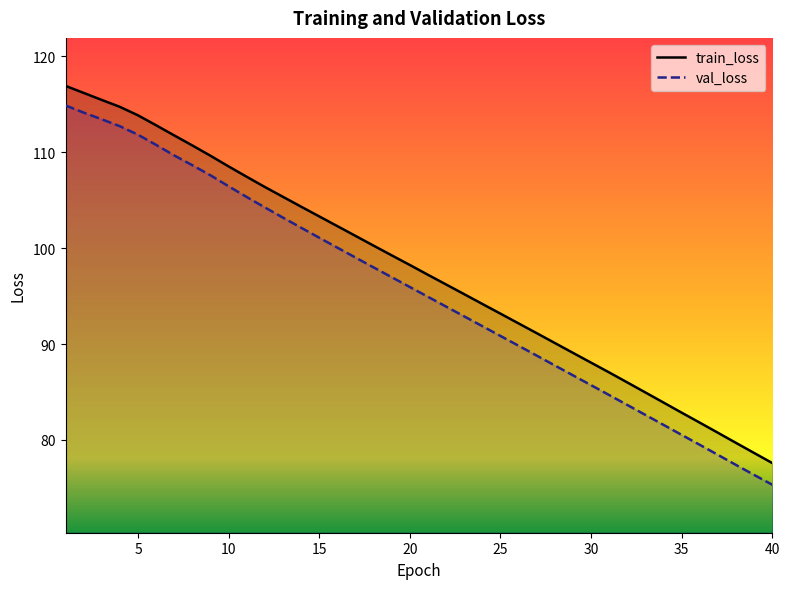

What is the difference between the second highest and minimum values in the val_loss series?

38.8